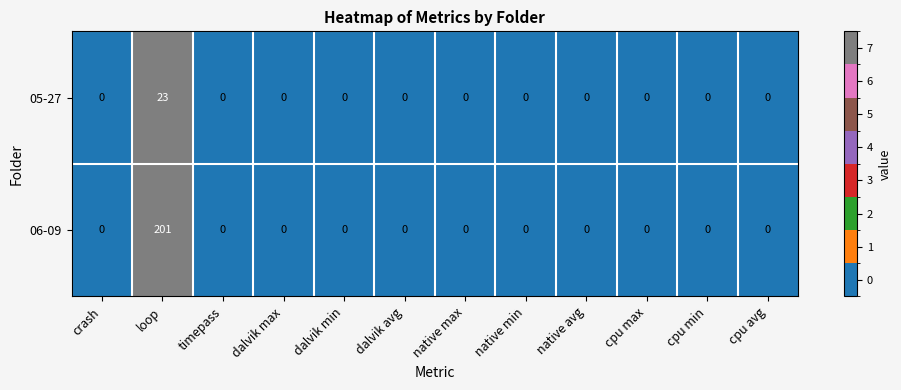

Which series has the widest spread of values?

06-09